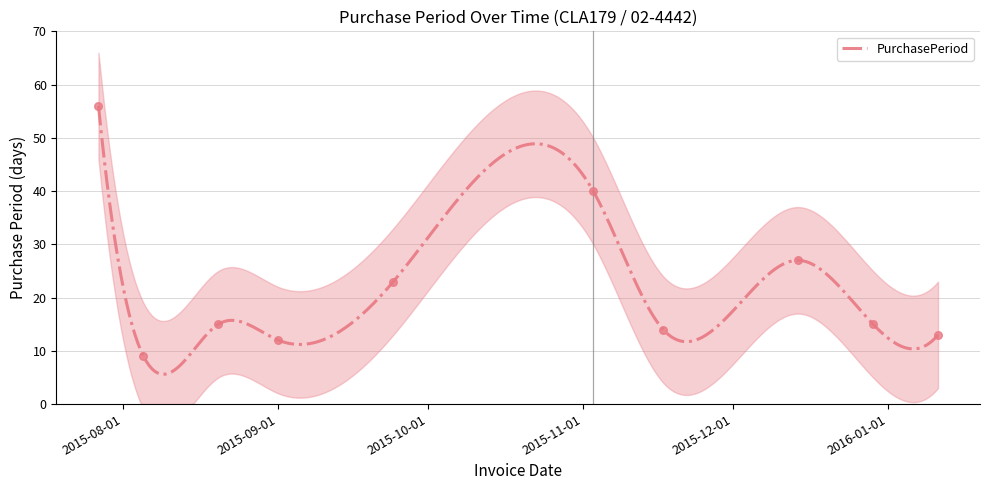

What is the change in value from 2015-08-20 to 2015-09-01?

-3